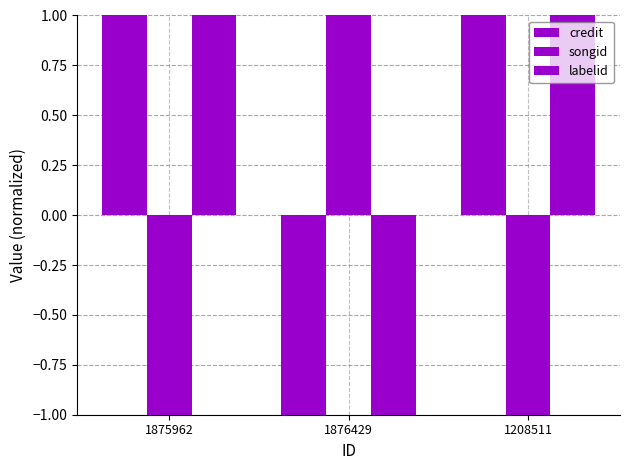

How many values in credit are below zero?

1